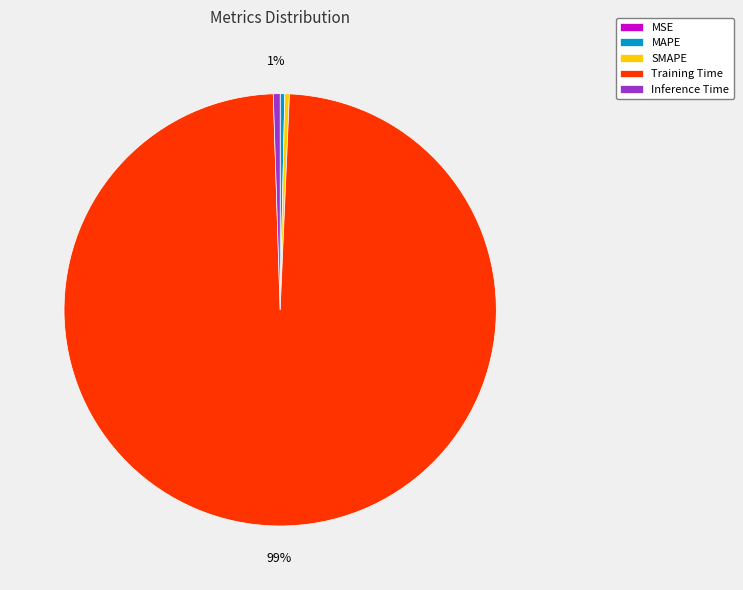

What is the largest slice in the pie chart?

Training Time